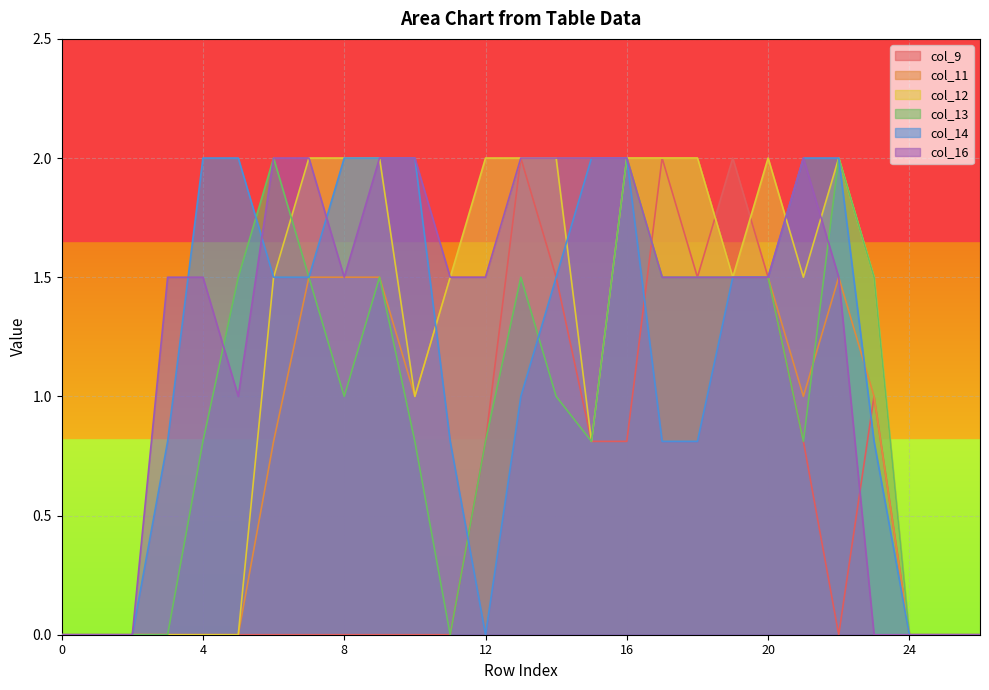

Between 12 and 15, which is larger?

12